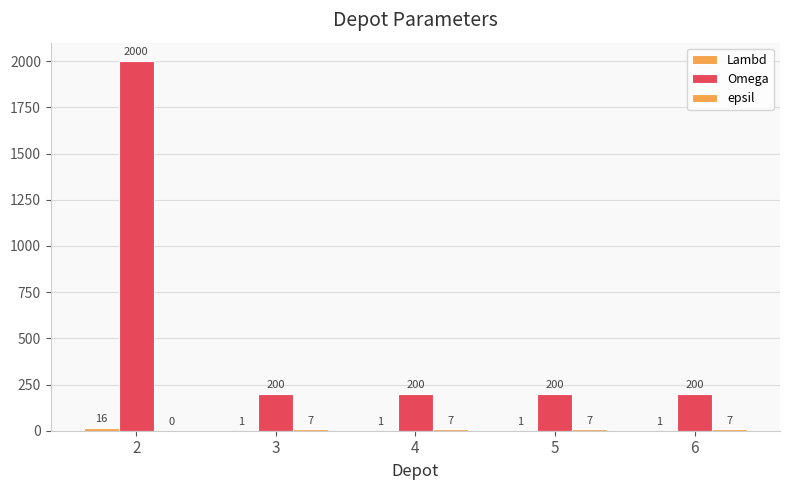

The Lambd series shows 2 at 4. True or false?

False